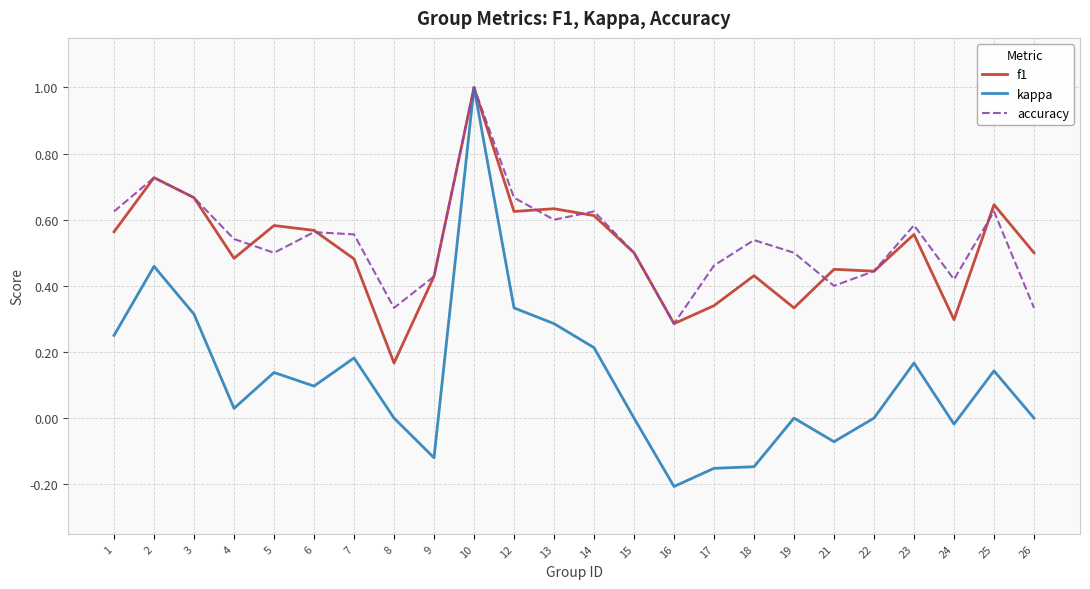

What is the sum of all kappa values?

2.9